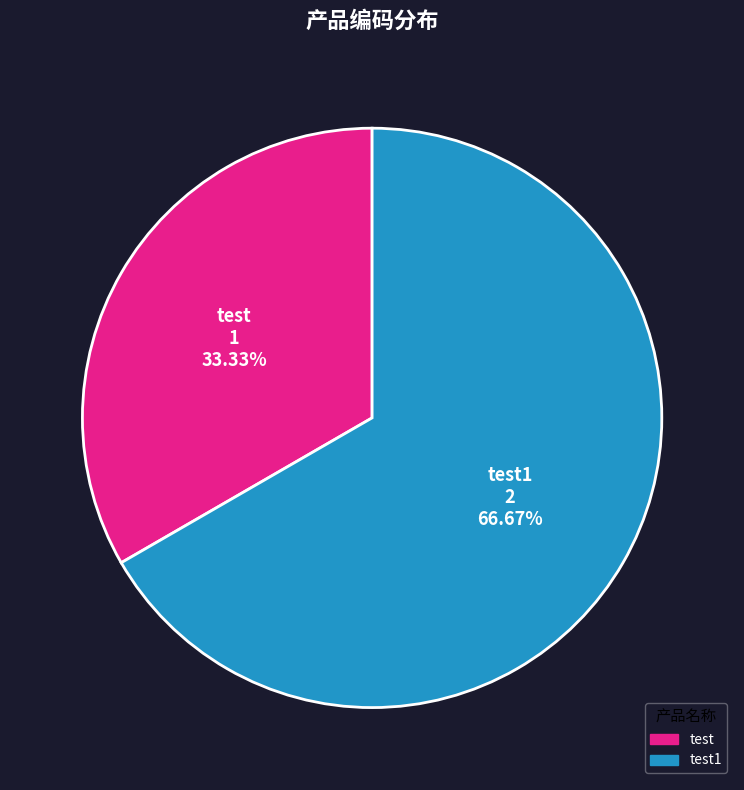

Is there any slice that represents more than half of the pie?

Yes